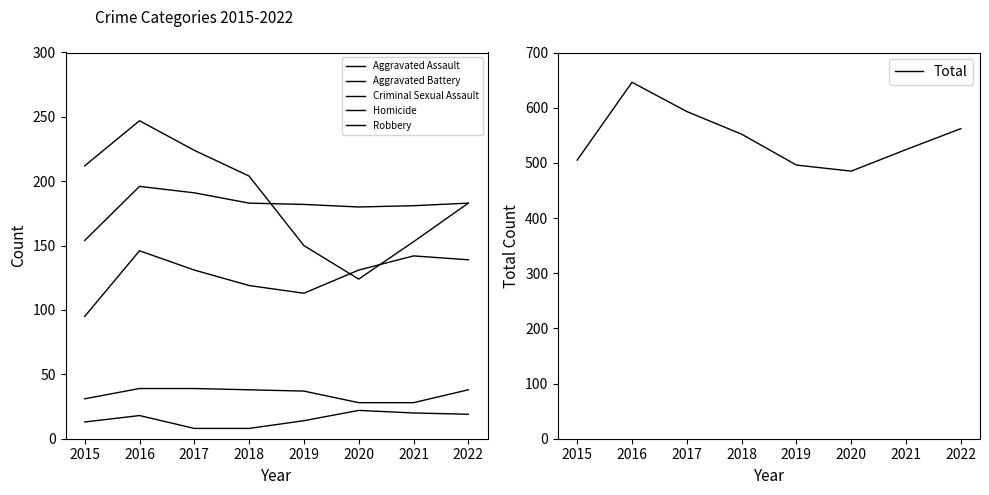

Count the number of data series in this chart.

6